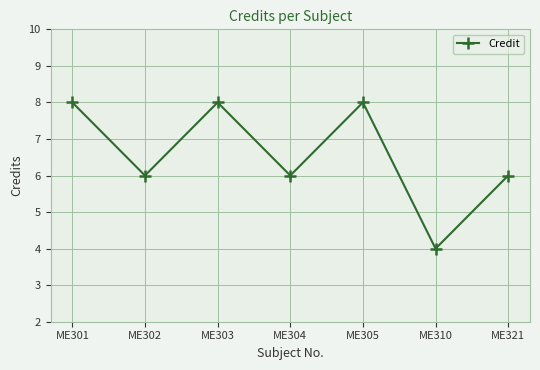

Count the number of data series in this chart.

1